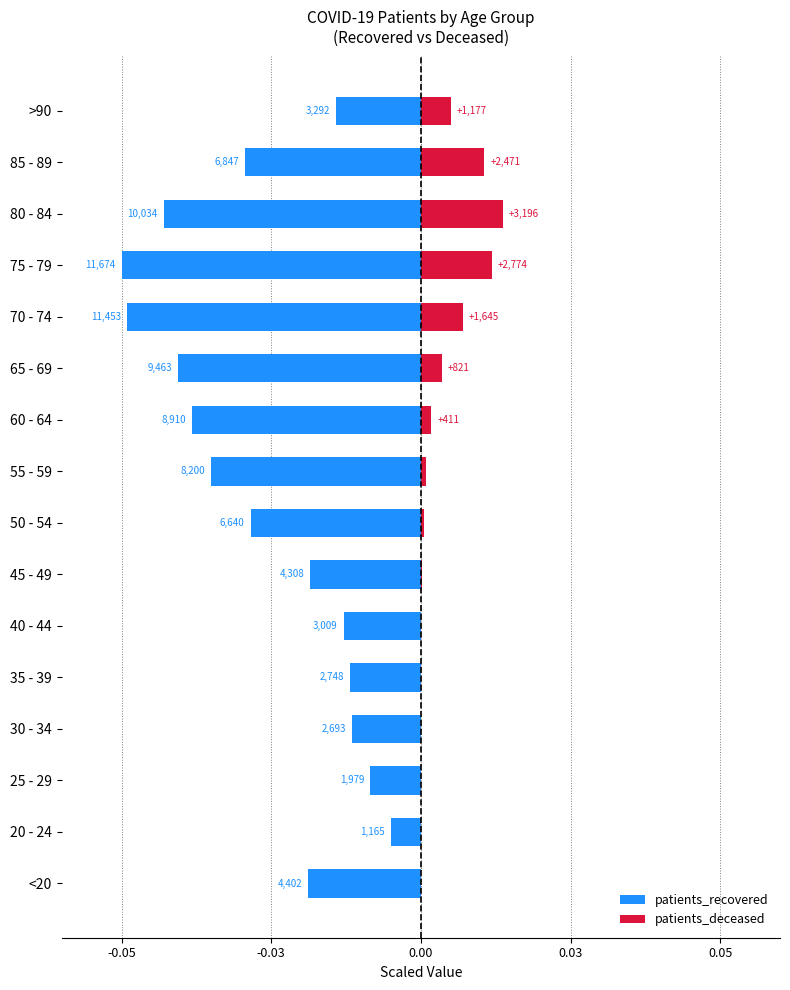

True or false: patients_deceased has a value of 0.0 at 35 - 39.

True